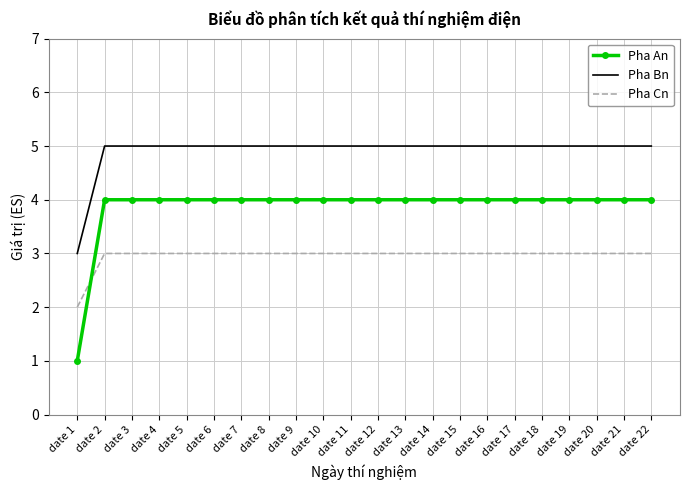

What value does the Pha Bn series have at date 12?

5